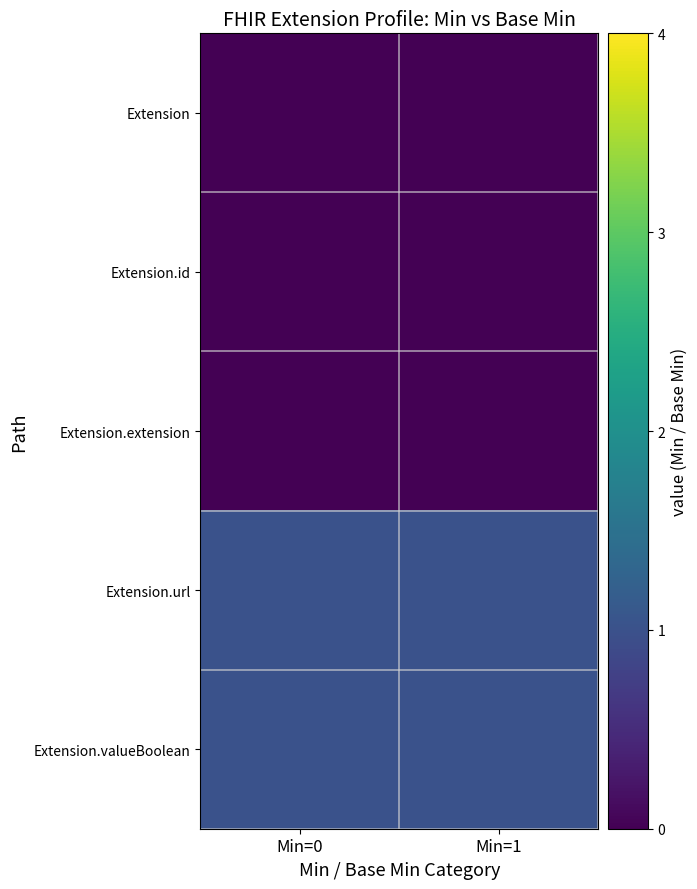

Reading left to right, transcribe all the data shown in this chart.

Extension: Min=0=0	Min=1=0
Extension.id: Min=0=0	Min=1=0
Extension.extension: Min=0=0	Min=1=0
Extension.url: Min=0=1	Min=1=1
Extension.valueBoolean: Min=0=1	Min=1=1